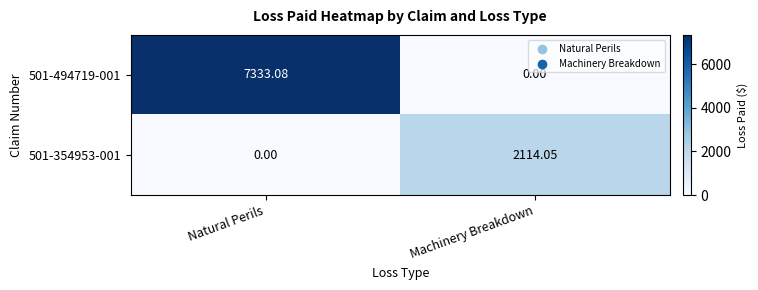

Which label corresponds to the largest value in the chart?

Natural Perils